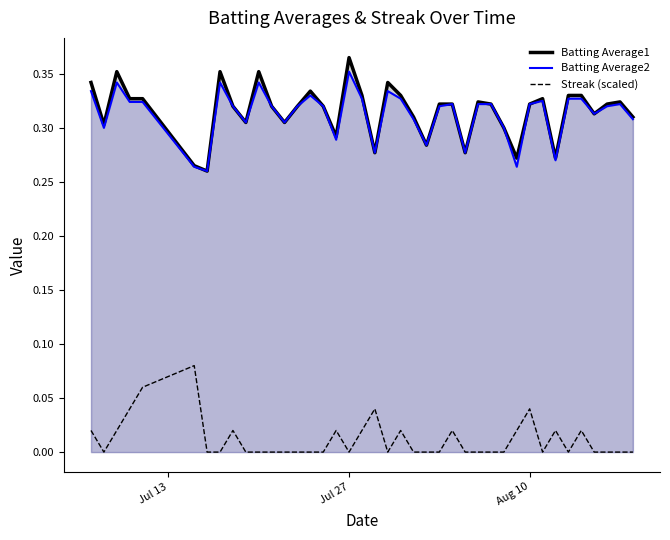

True or false: Batting Average2 and Streak (scaled) intersect in this chart.

False